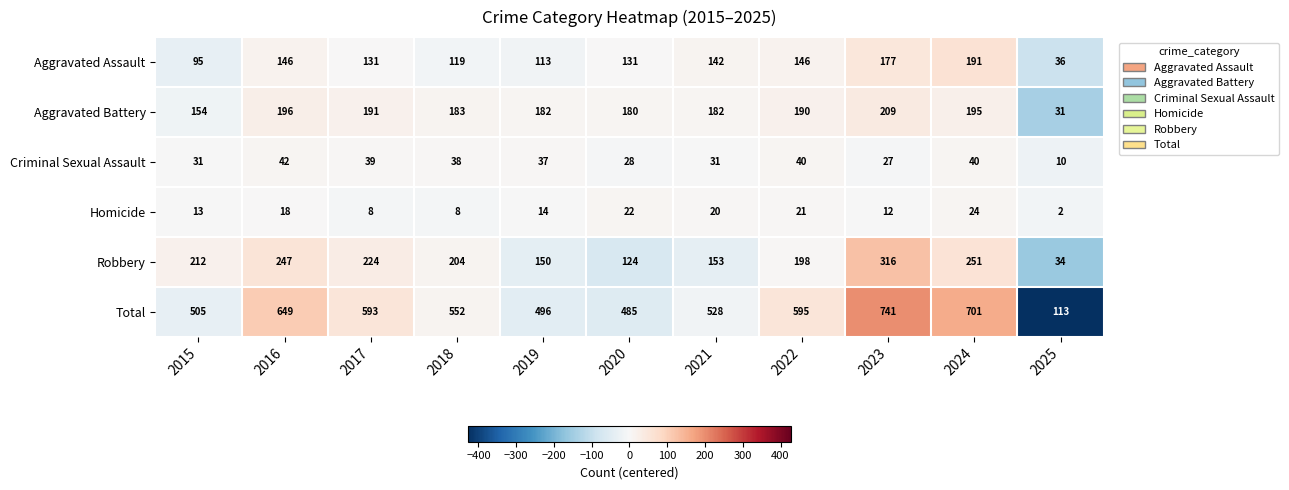

What is the difference between the Robbery values at 2022 and 2020?

74